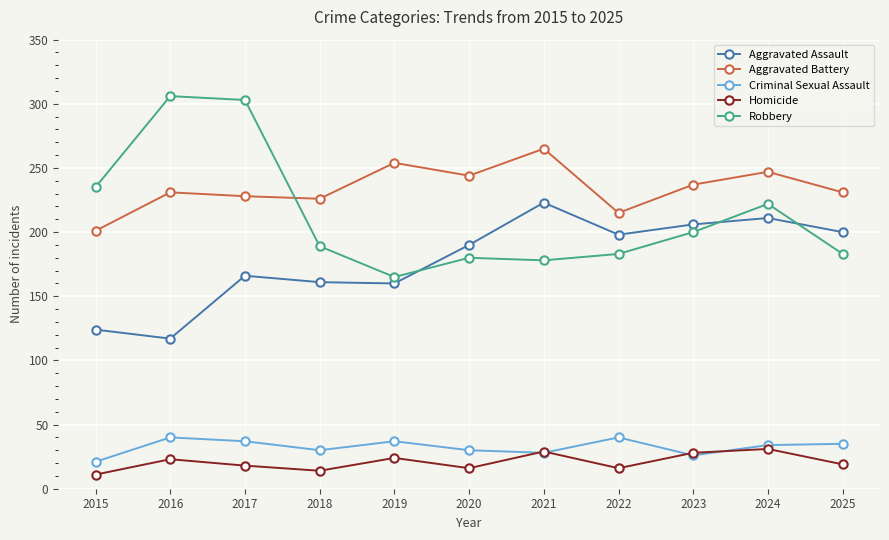

True or false: Homicide and Robbery intersect in this chart.

False